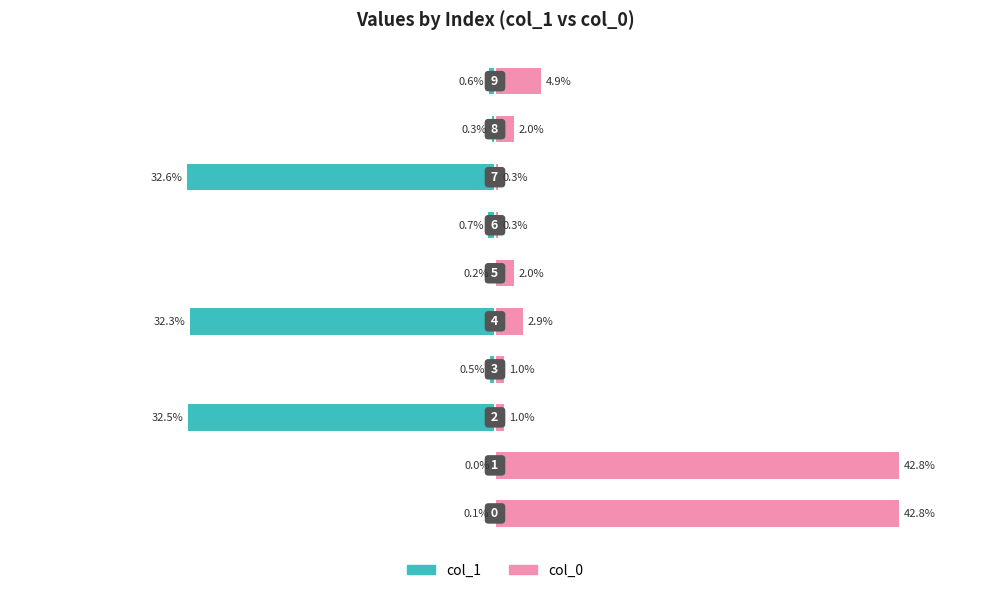

What are all the series names shown in the legend?

col_1, col_0